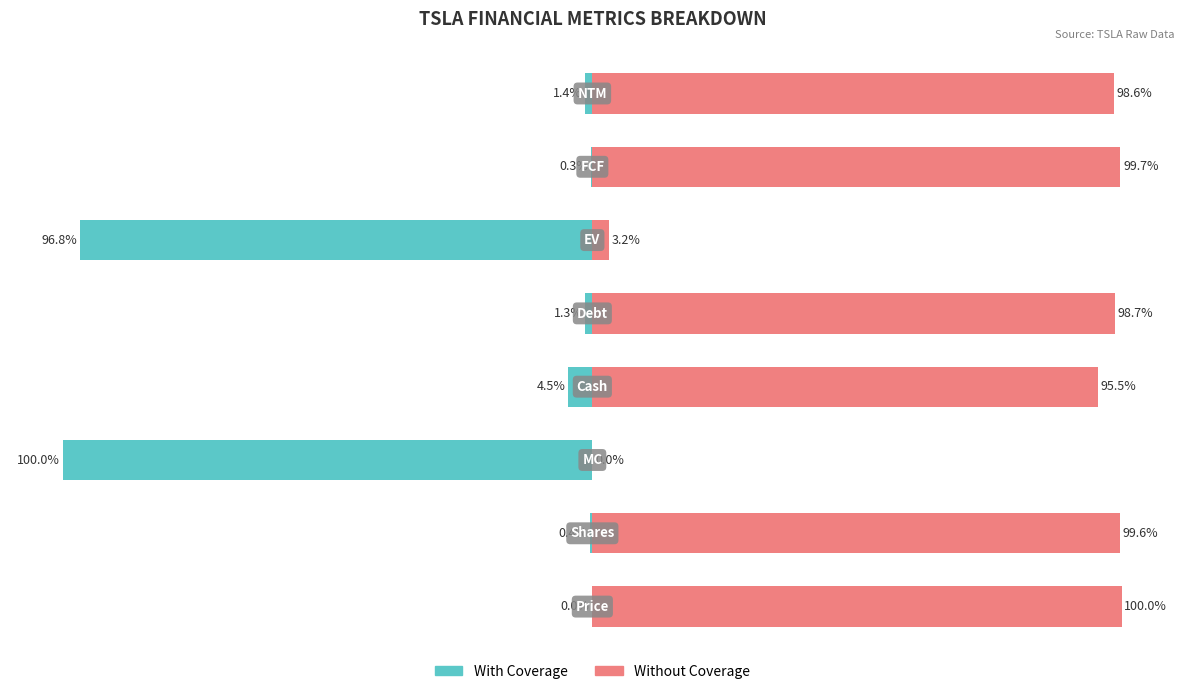

Which series has the largest total across all categories?

Without Coverage